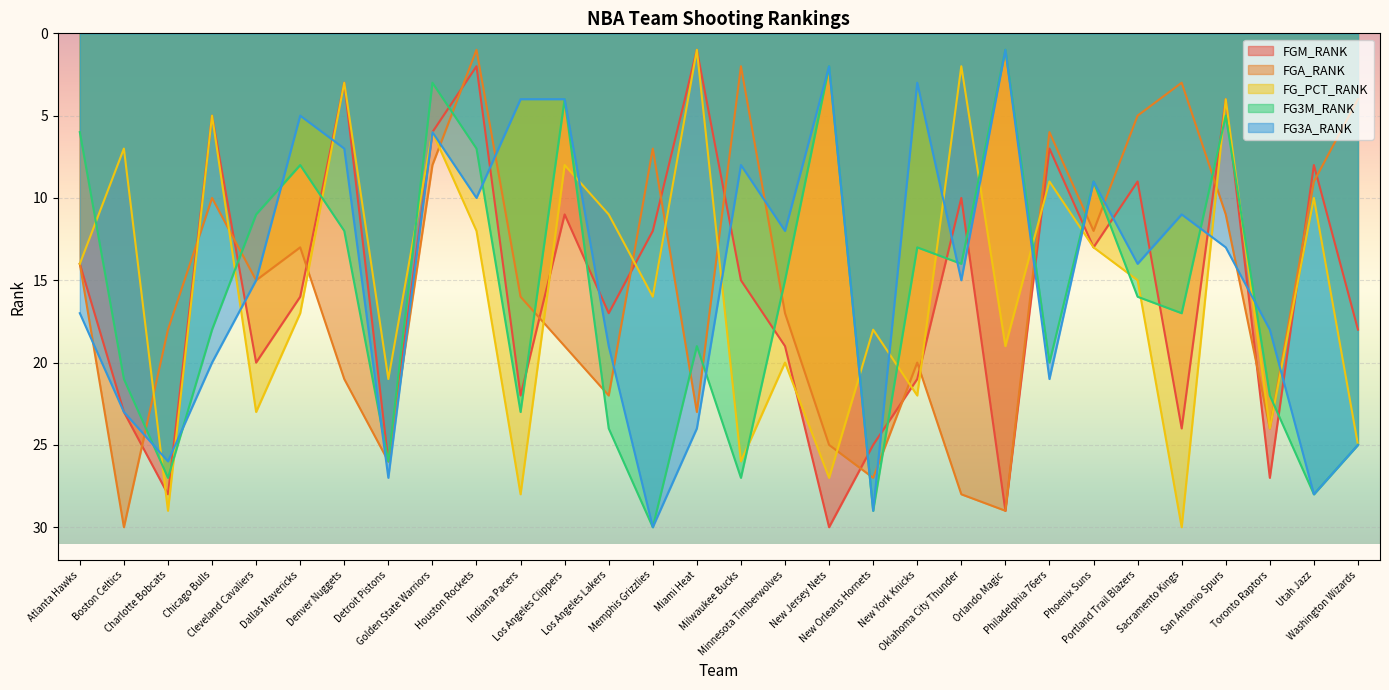

Which series has the widest spread of values?

FGM_RANK